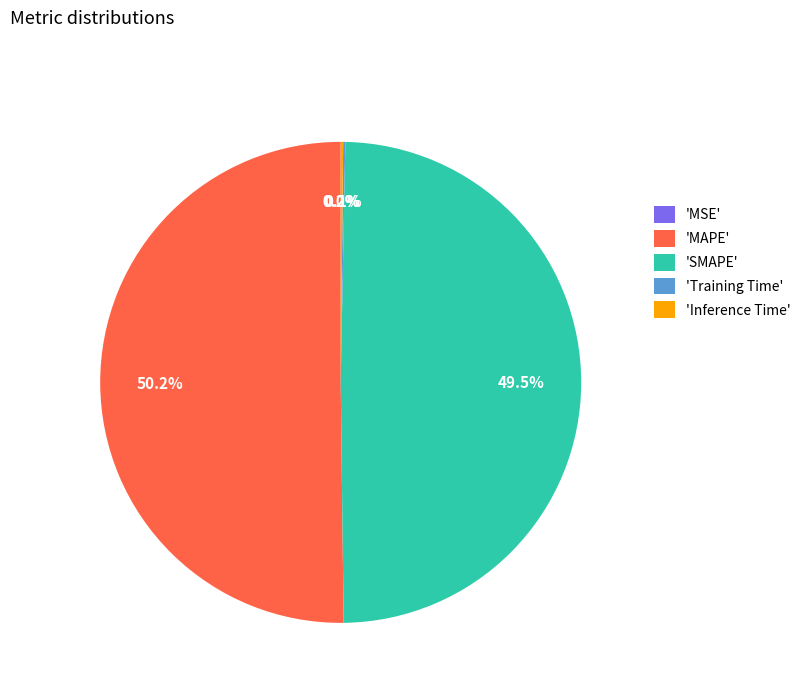

What percentage is NOT represented by 'SMAPE'?

50.5%